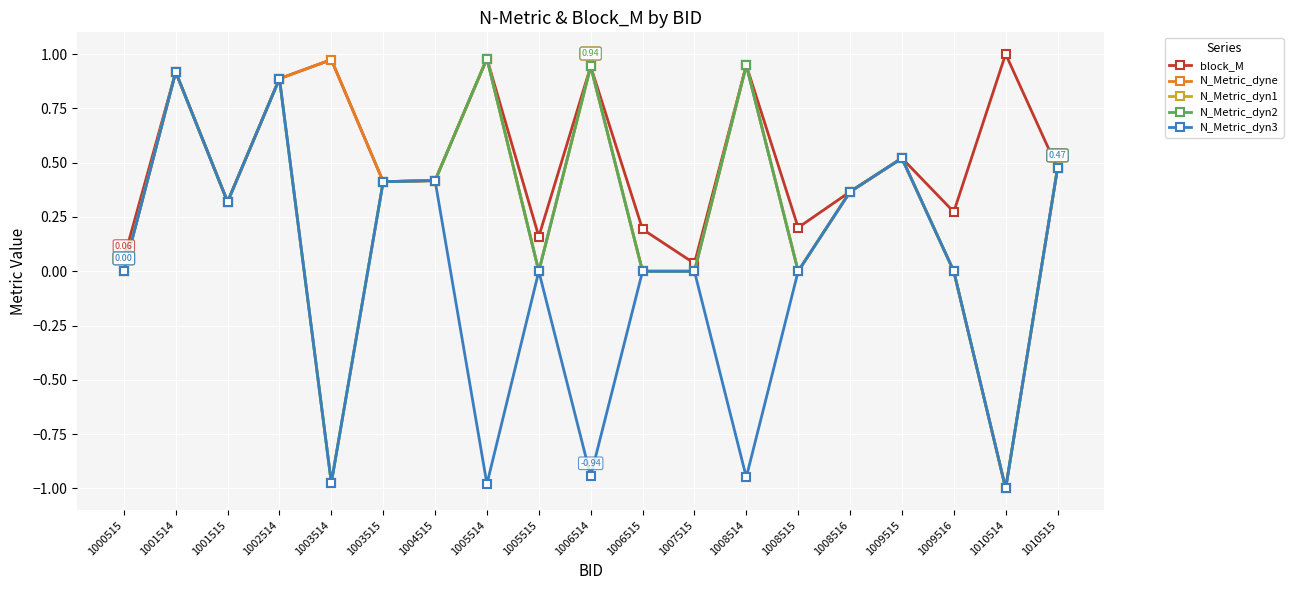

How many lines are shown in the chart?

5